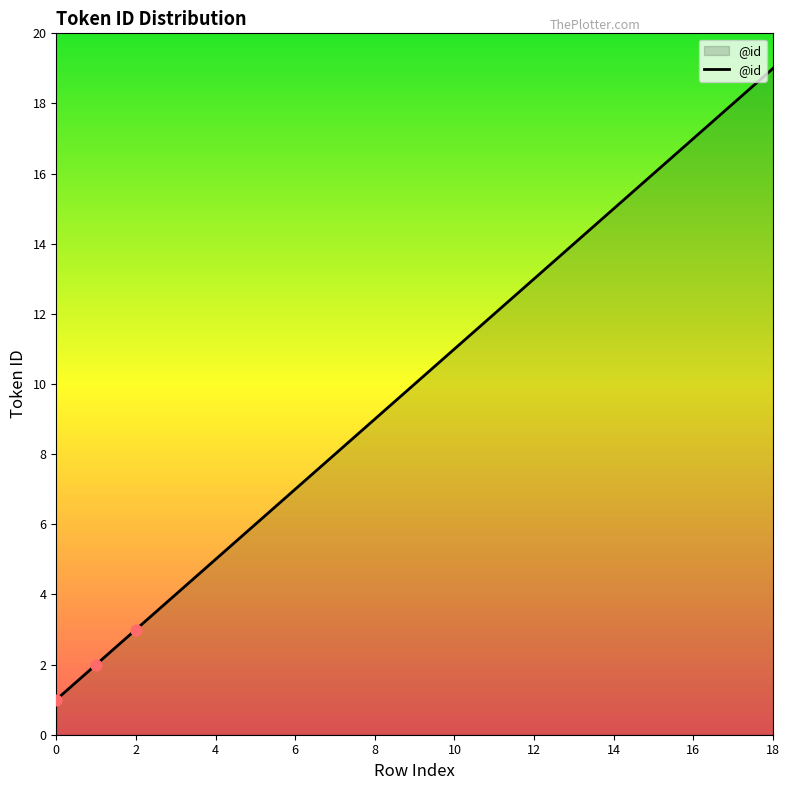

What is the difference between the maximum and minimum values?

18